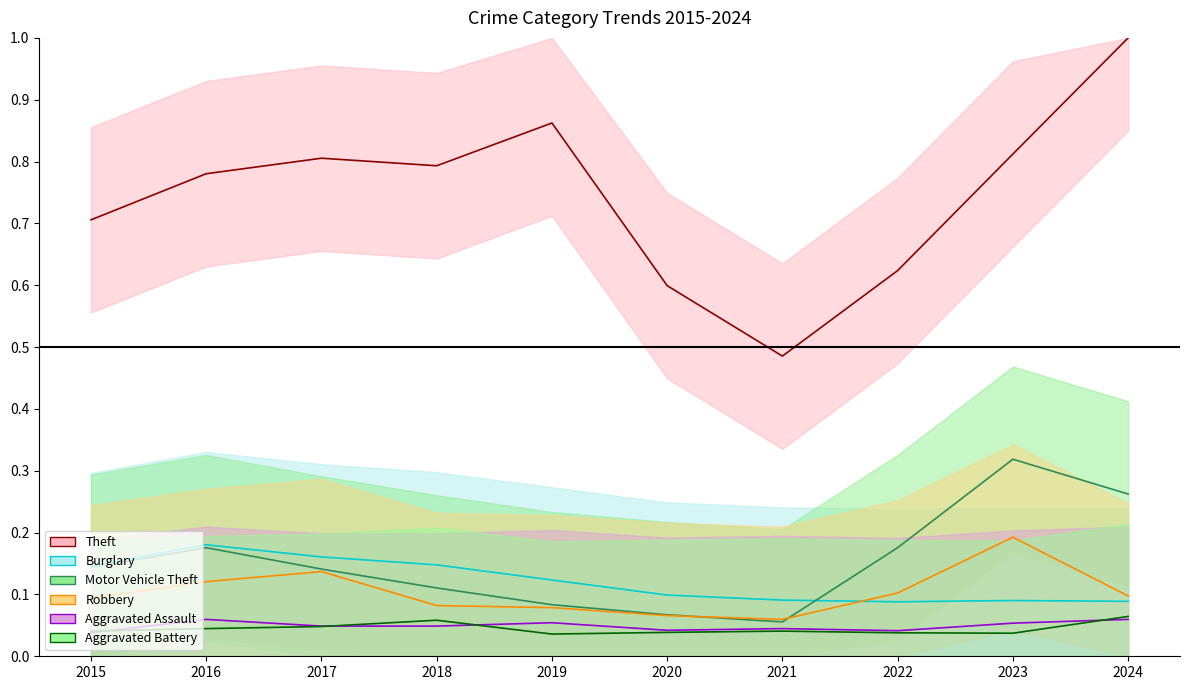

True or false: Motor Vehicle Theft and Aggravated Assault cross at least once.

False